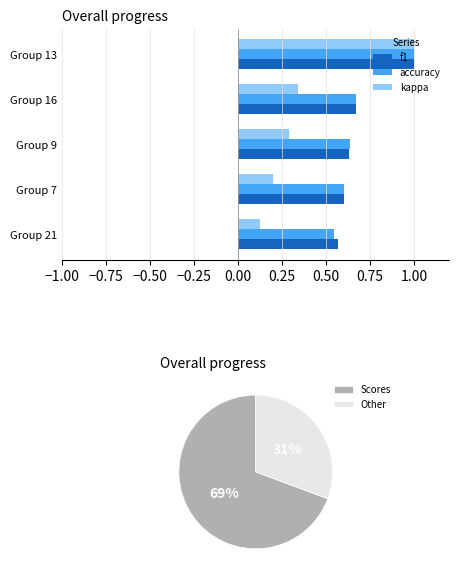

Is it true that kappa equals 0.3 at Group 7?

False